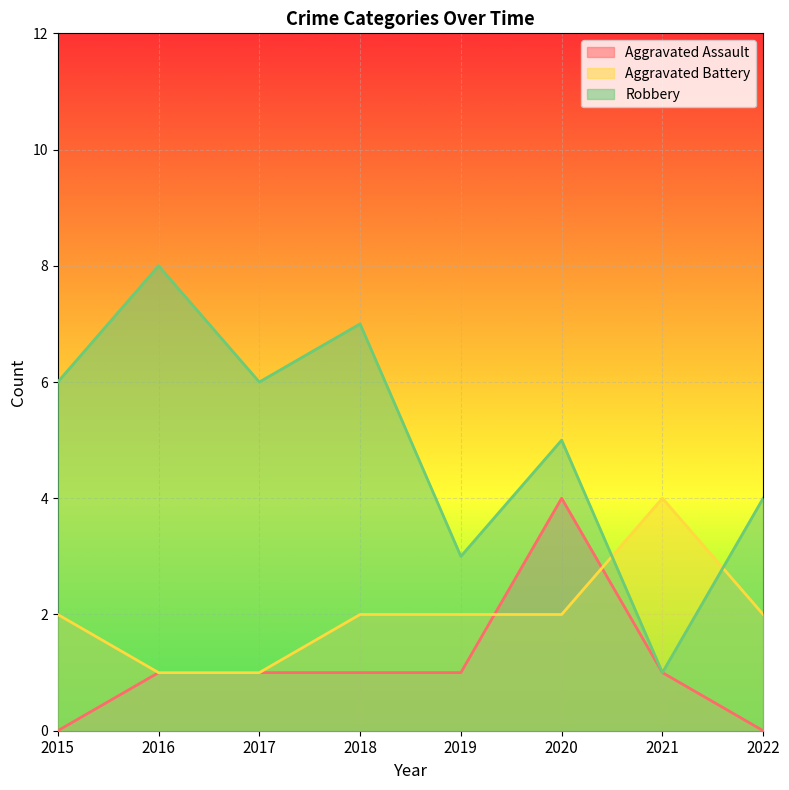

The value of Aggravated Assault at 2021 is 2. True or false?

False